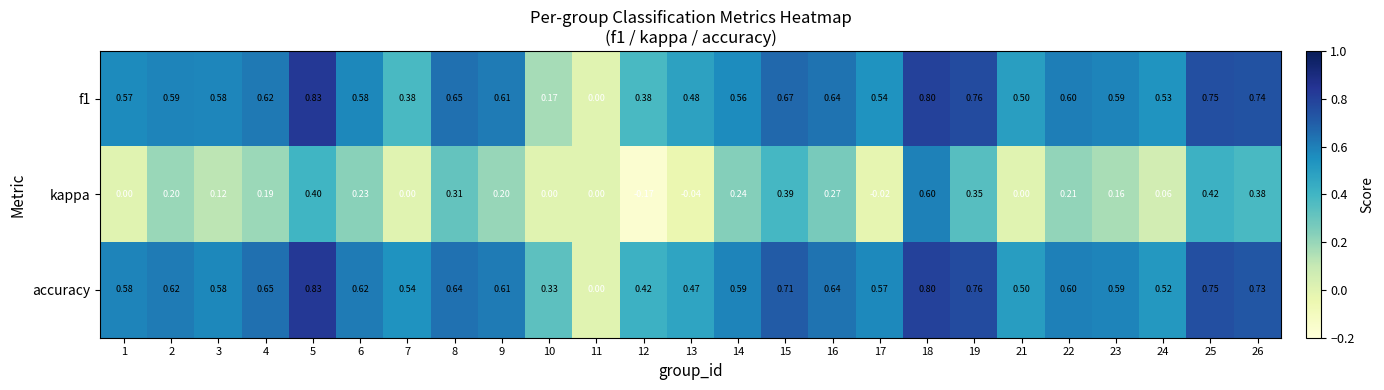

Between 9 and 16, which series saw the biggest shift?

kappa